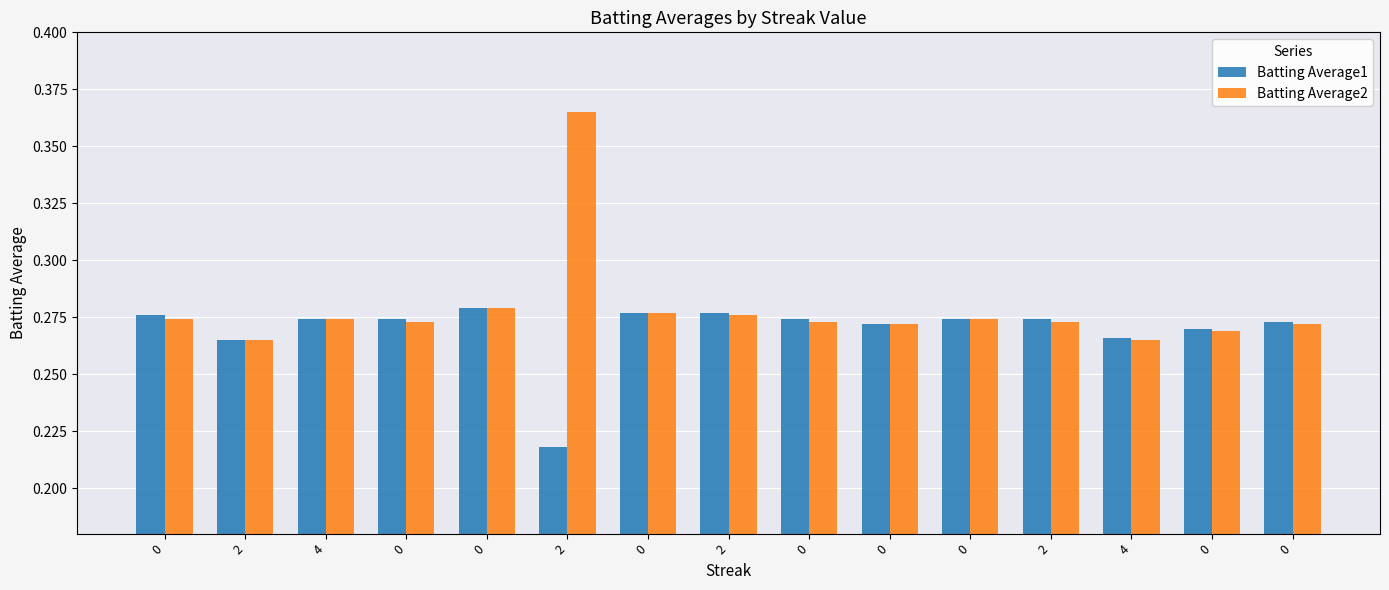

At how many categories does at least one series exceed 0?

15